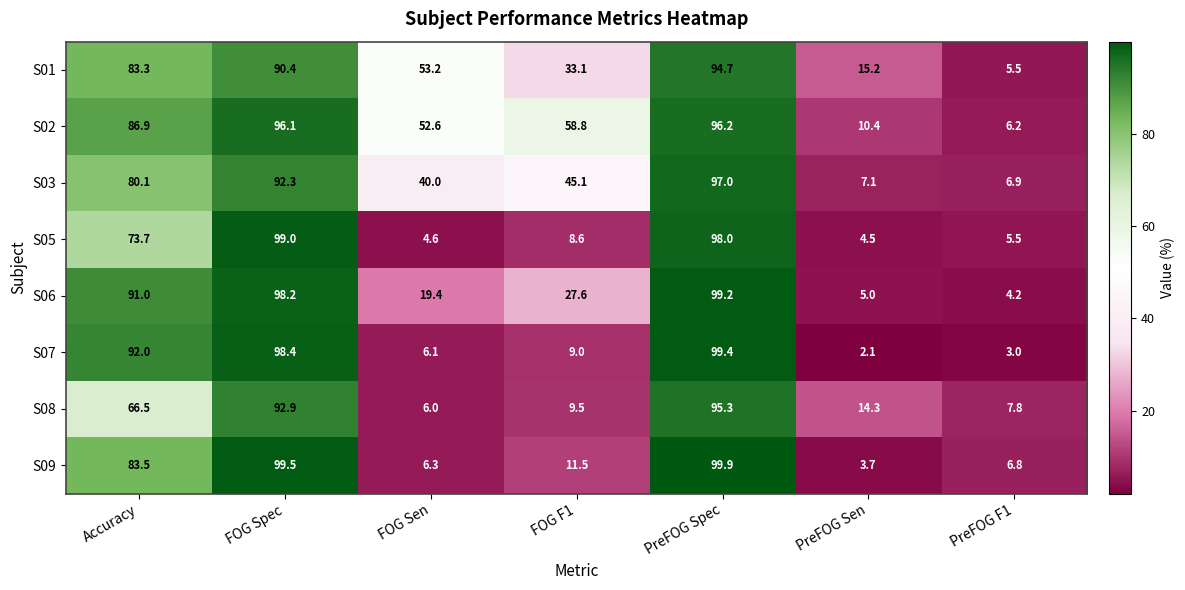

What is the lowest value of the S05 series?

4.5